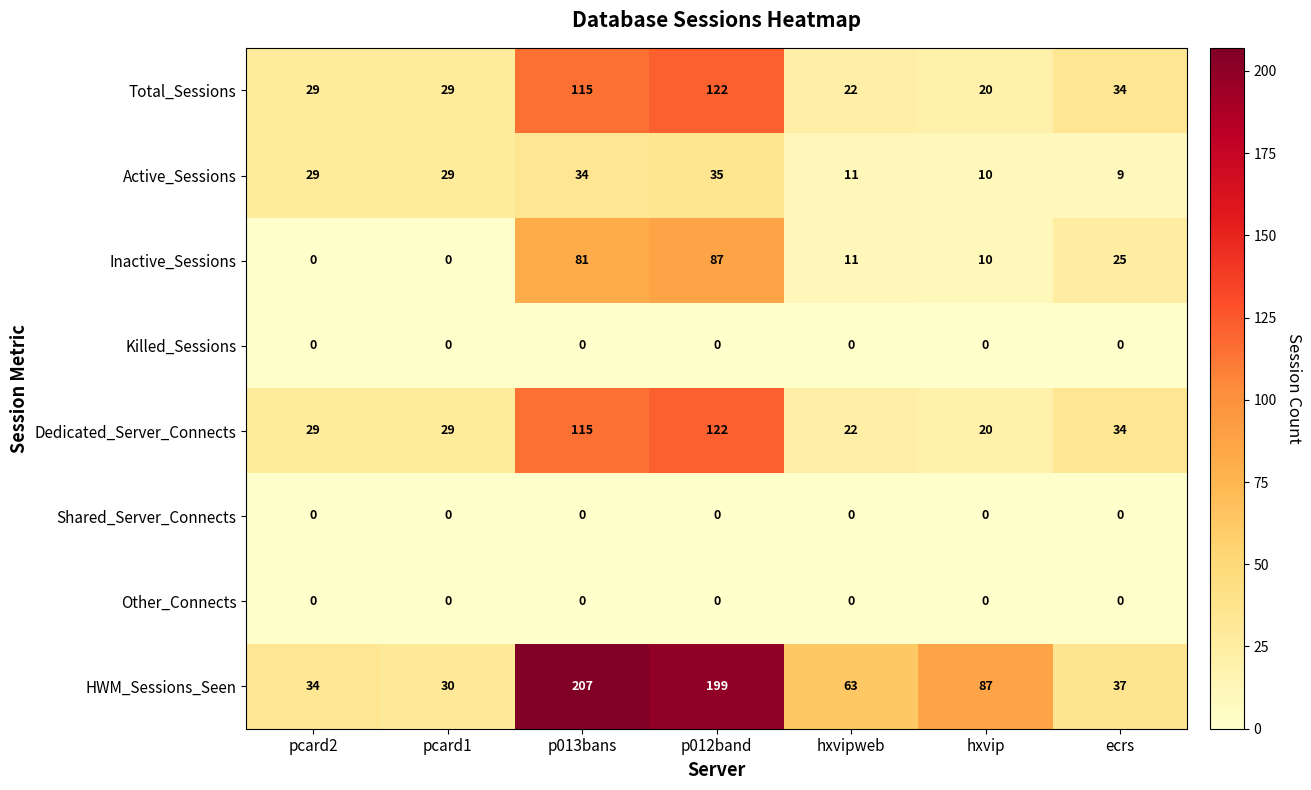

How many distinct data groups are displayed?

8